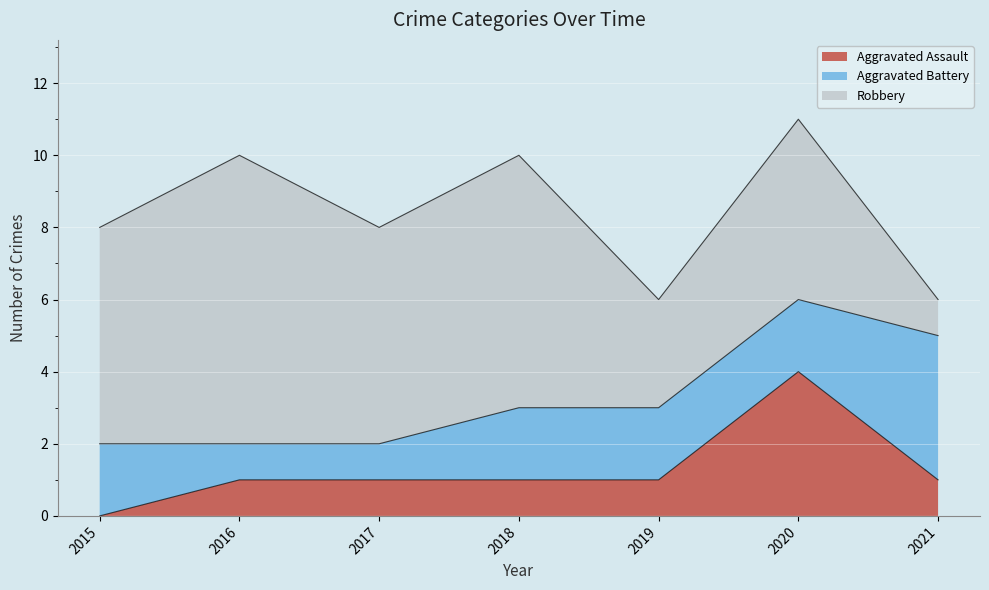

Reading left to right, what are all the values shown in this chart?

Aggravated Assault: 2015=0	2016=1	2017=1	2018=1	2019=1	2020=4	2021=1
Aggravated Battery: 2015=2	2016=1	2017=1	2018=2	2019=2	2020=2	2021=4
Robbery: 2015=6	2016=8	2017=6	2018=7	2019=3	2020=5	2021=1